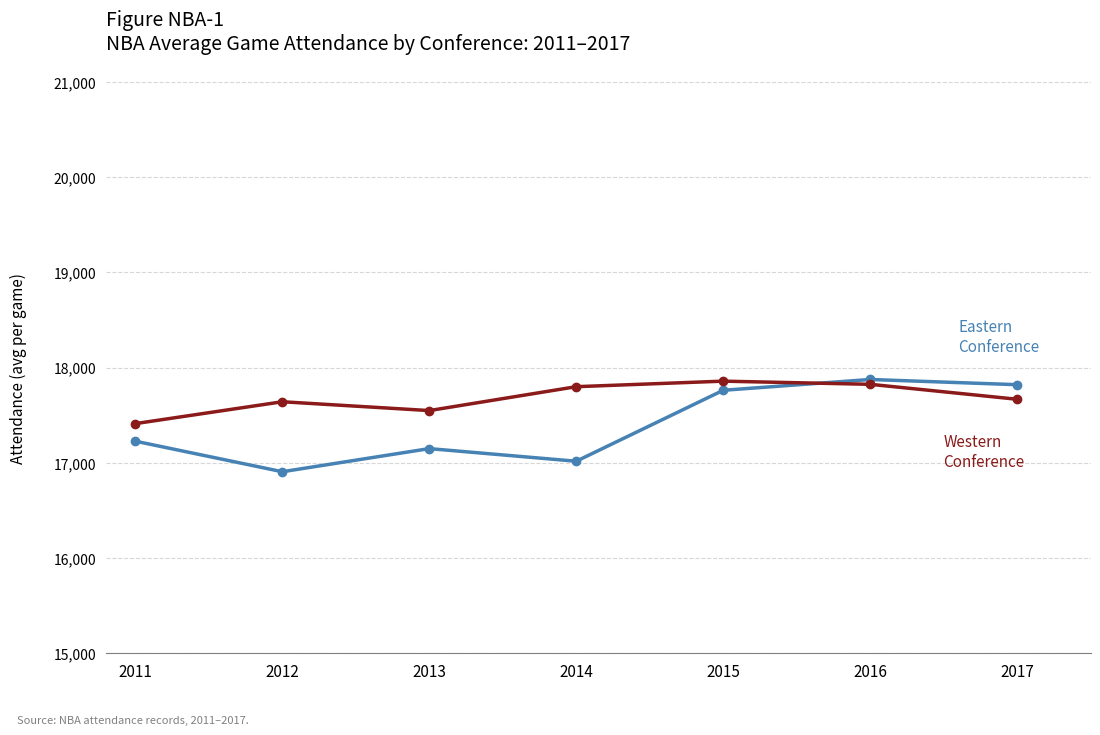

How many lines are shown in the chart?

2